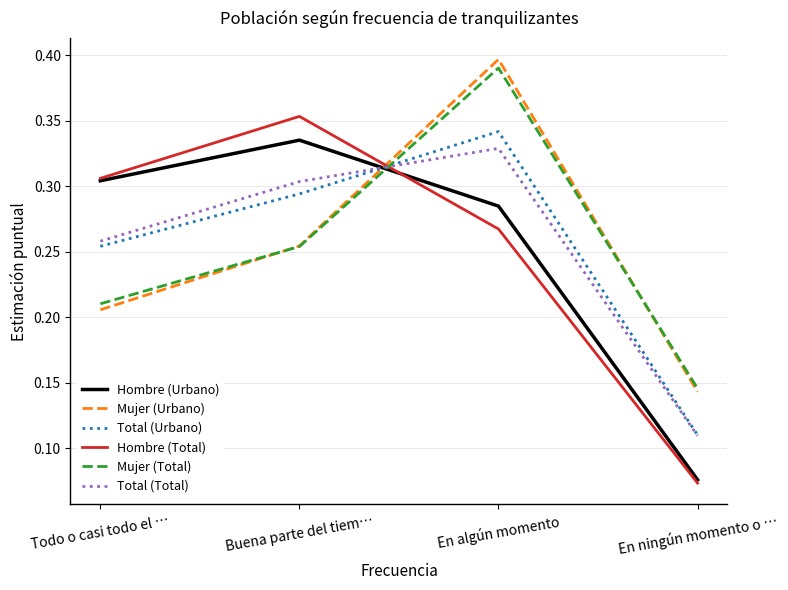

At which label is Hombre (Urbano) closest to 0?

En ningún momento o …